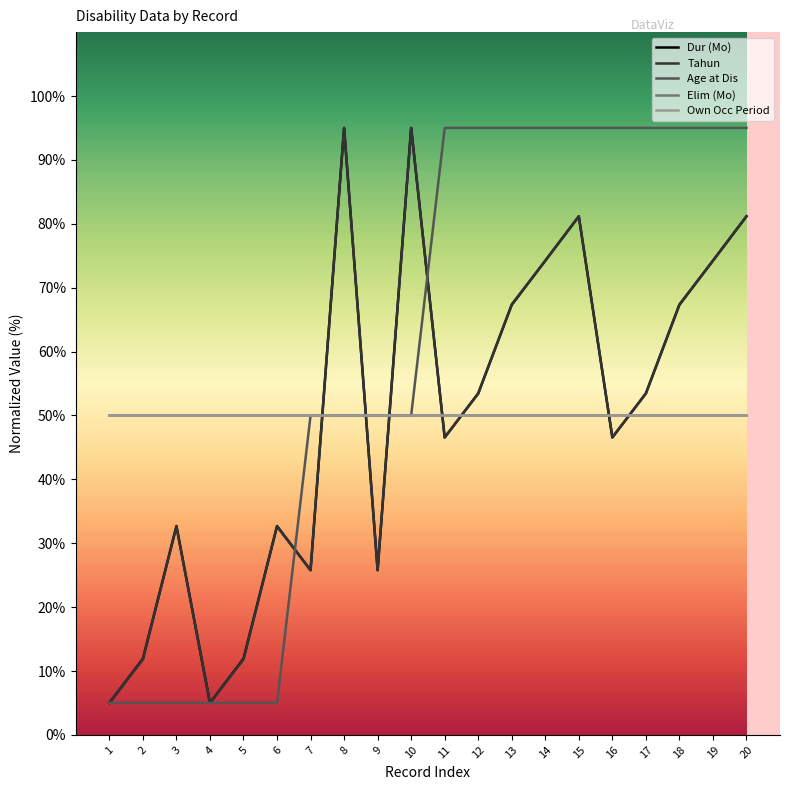

True or false: Elim (Mo) has more than 2 interior local peaks.

False